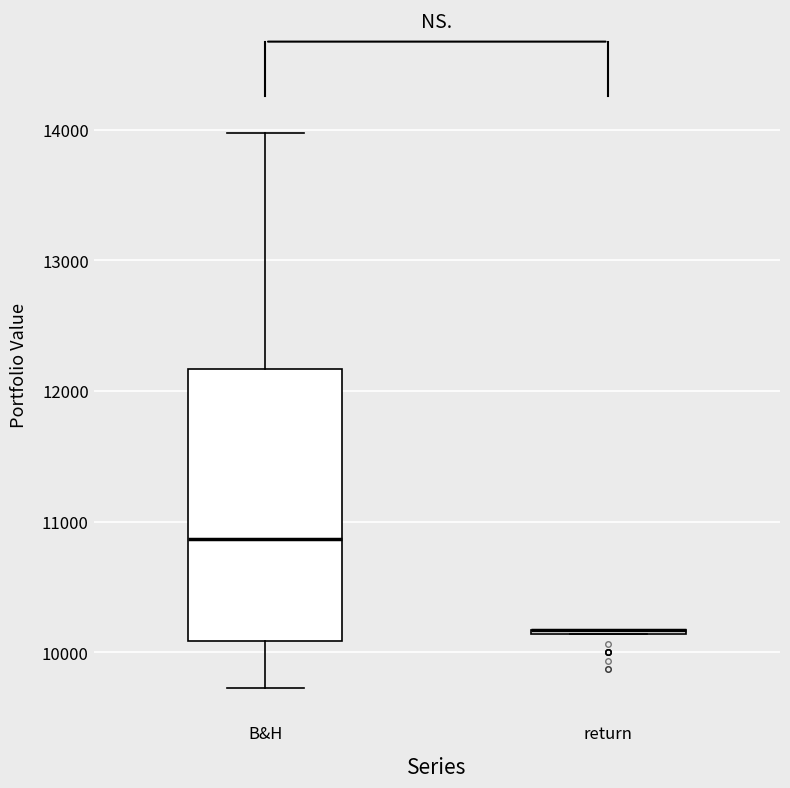

Which box is the tallest, from its lower edge to its upper edge?

B&H